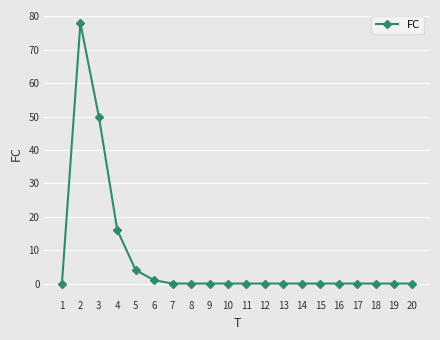

What is the difference between the values at 10 and 3?

50